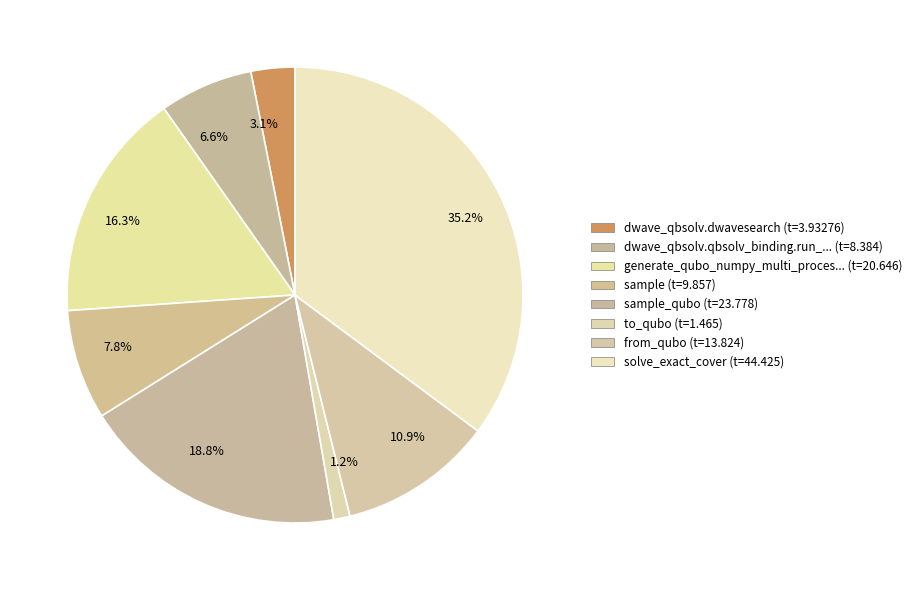

How many segments does this pie chart have?

8